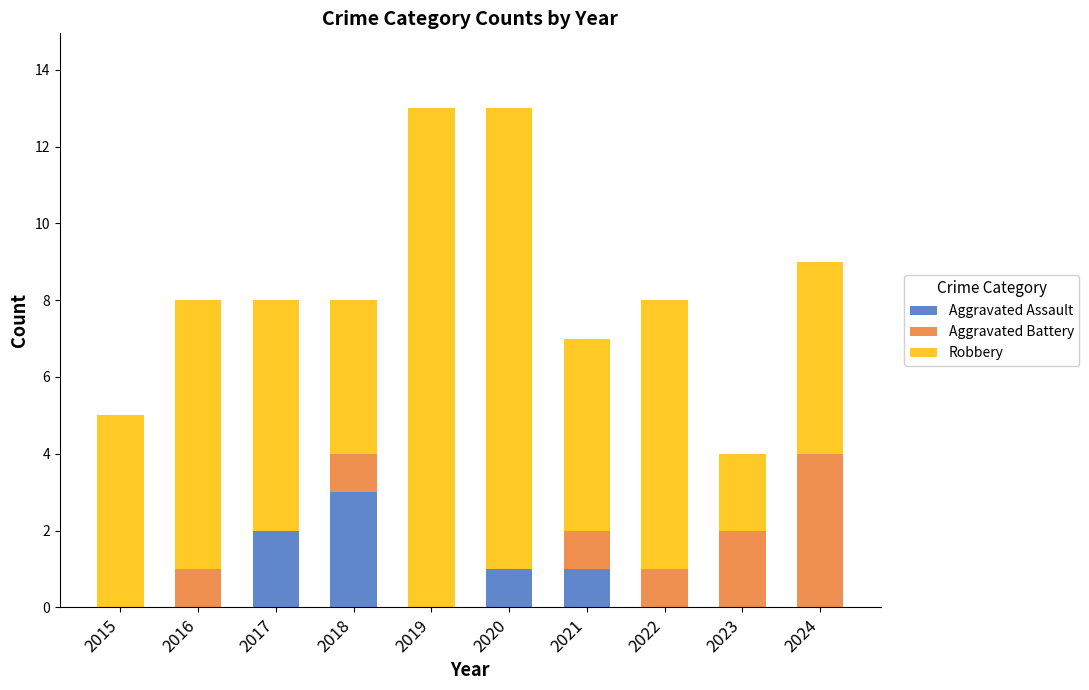

How many data points does each series have?

10